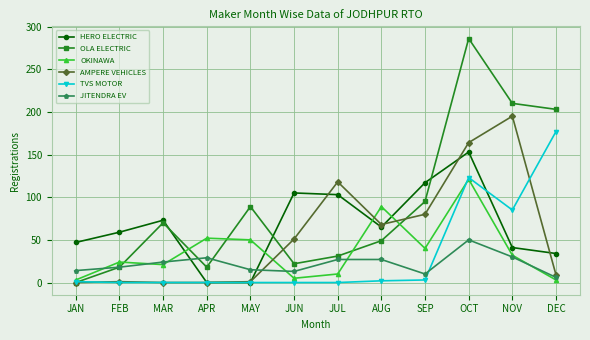

What is the difference between the OLA ELECTRIC values at APR and SEP?

77